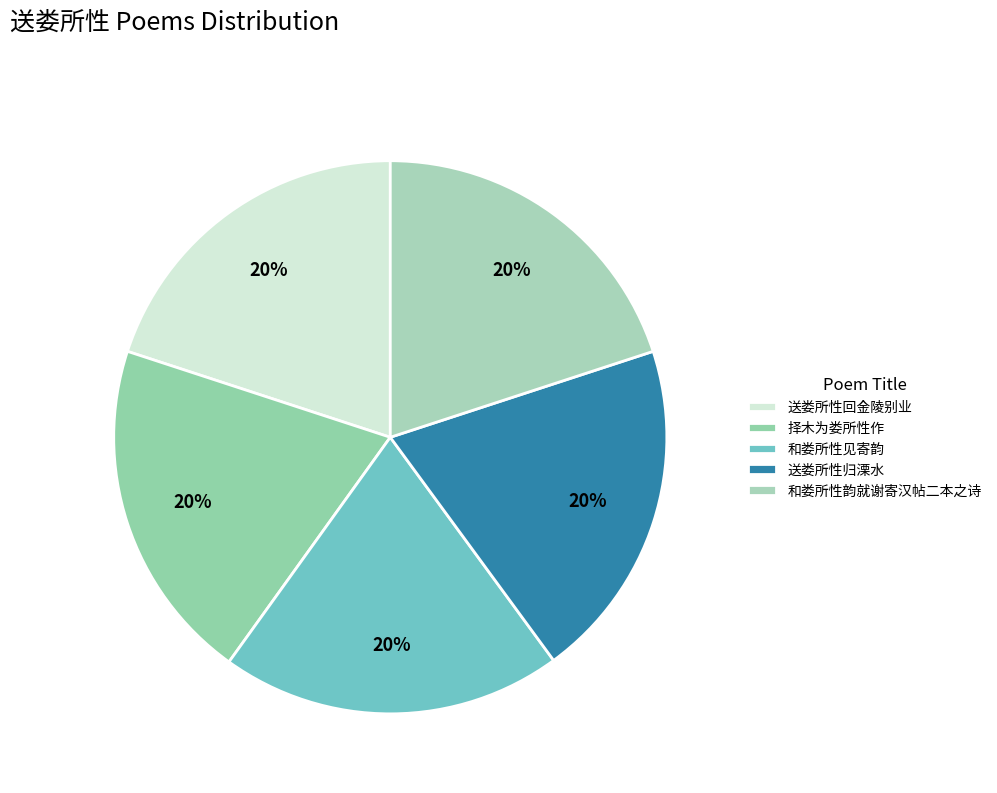

Which has a higher value, 送娄所性归溧水 or 和娄所性韵就谢寄汉帖二本之诗?

和娄所性韵就谢寄汉帖二本之诗